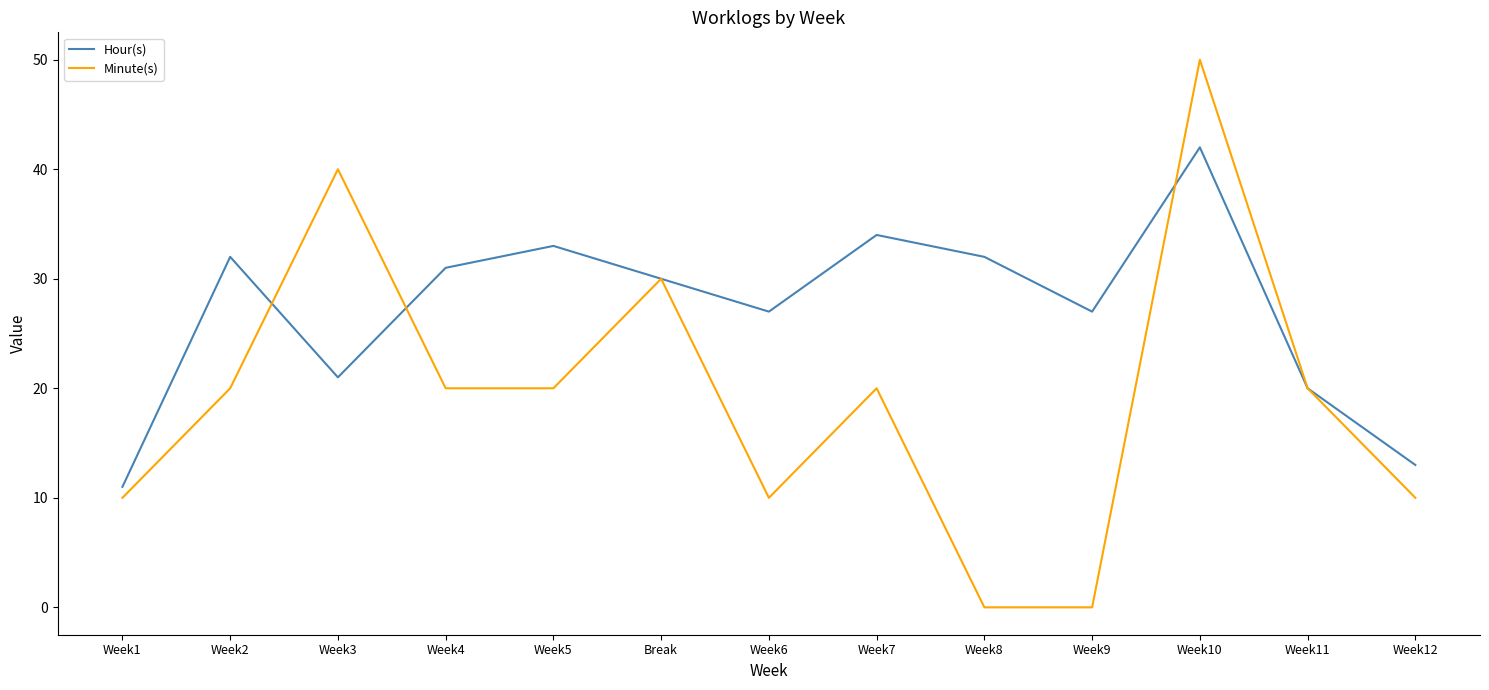

At Week3, list the series in order from smallest to largest.

Hour(s), Minute(s)